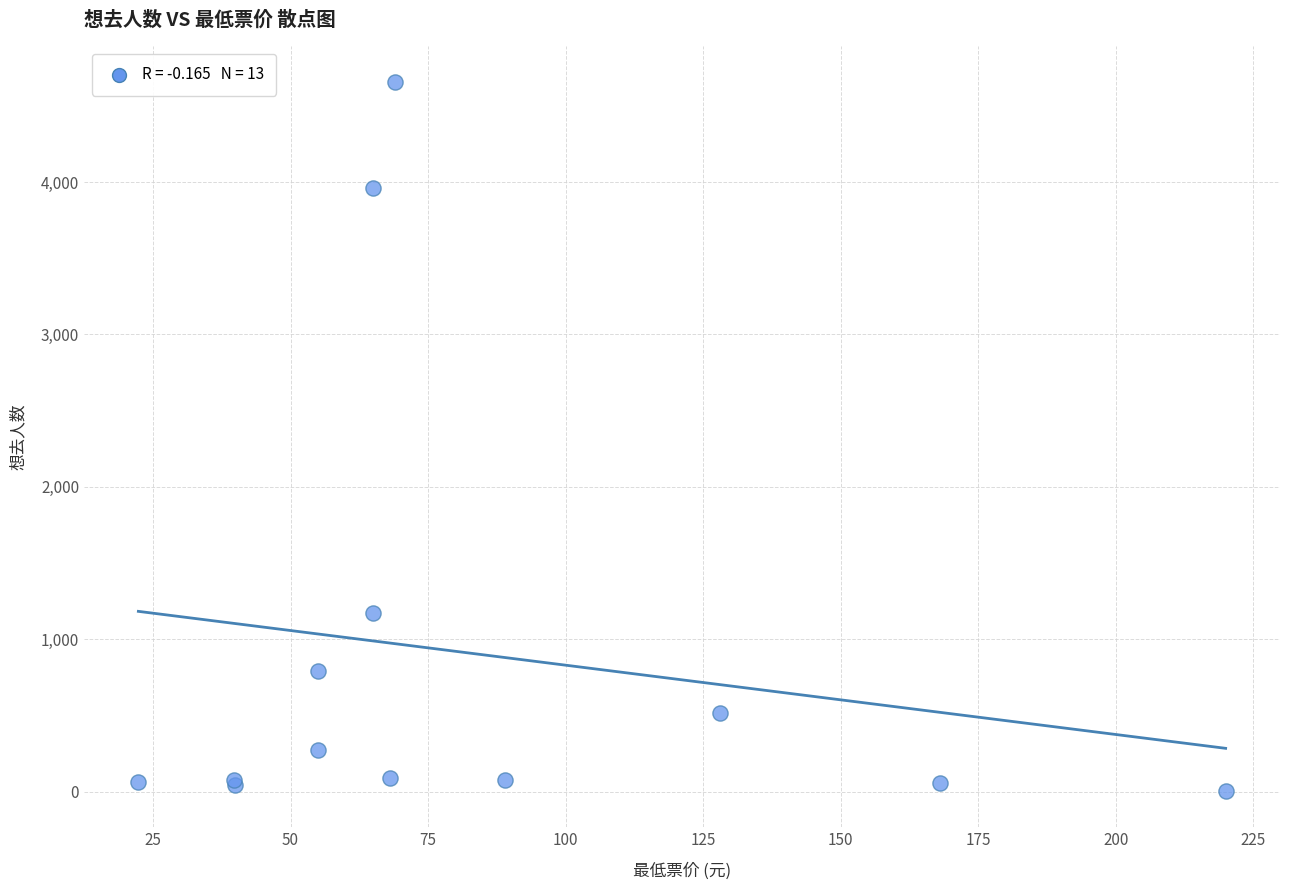

What Y value in the scatter plot is closest to 2329?

1174